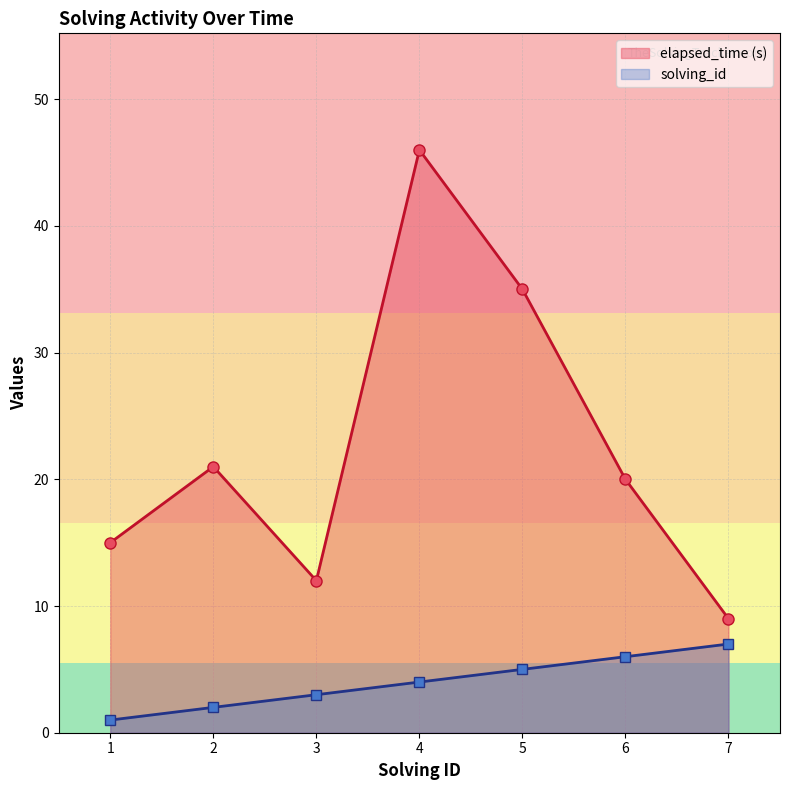

What is the average value of the solving_id series?

4